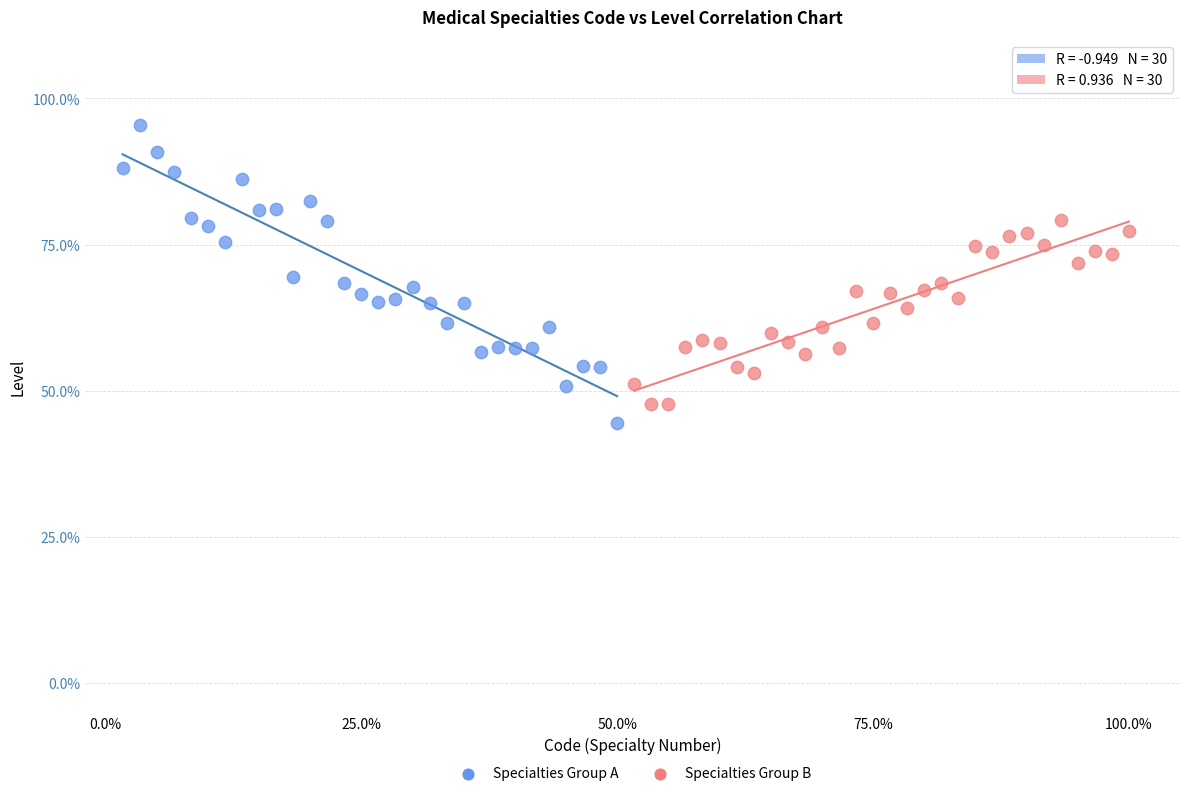

Which series has the largest Y range (max minus min)?

Specialties Group A